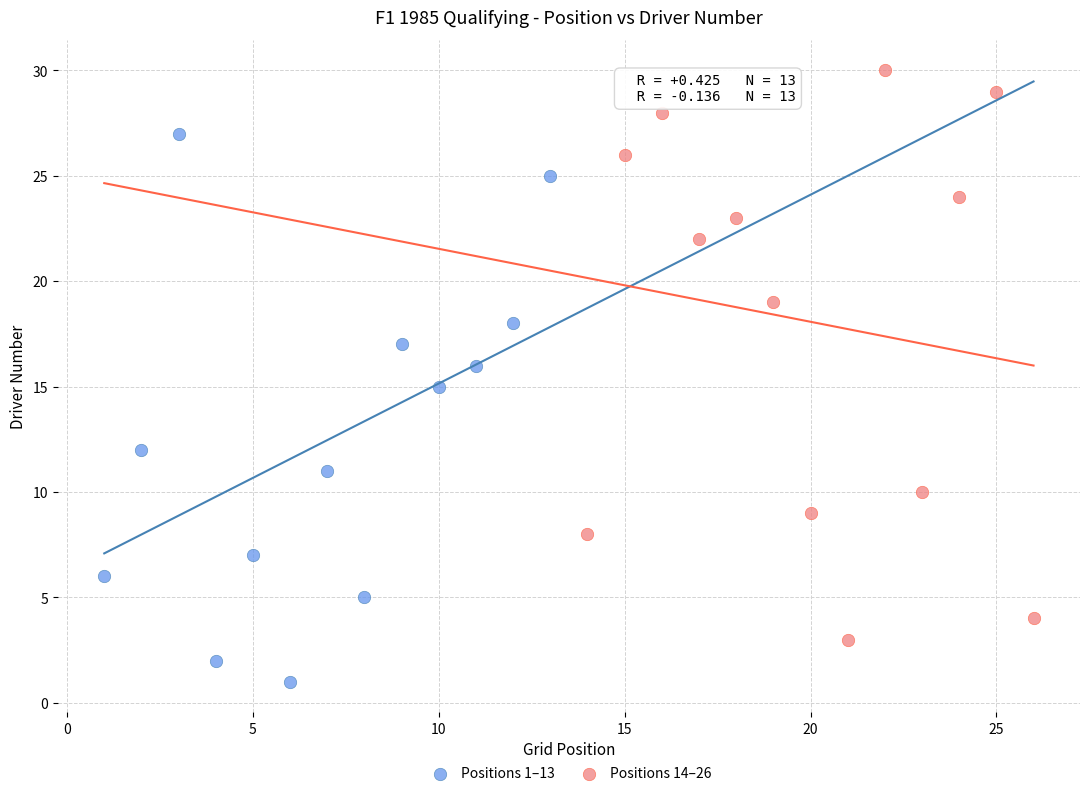

Which series contains the lowest Y value?

Positions 1–13